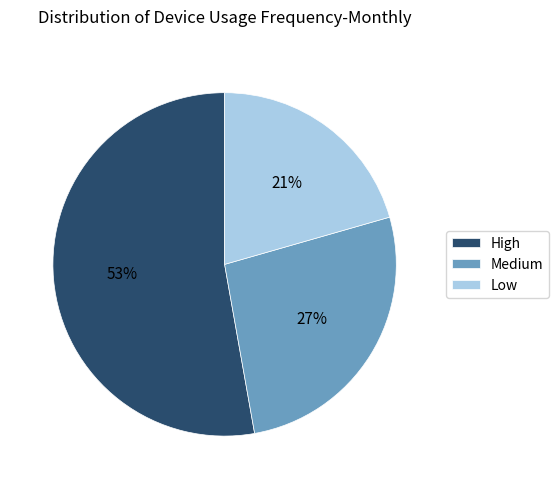

The Medium slice represents 27% of the pie. True or false?

True